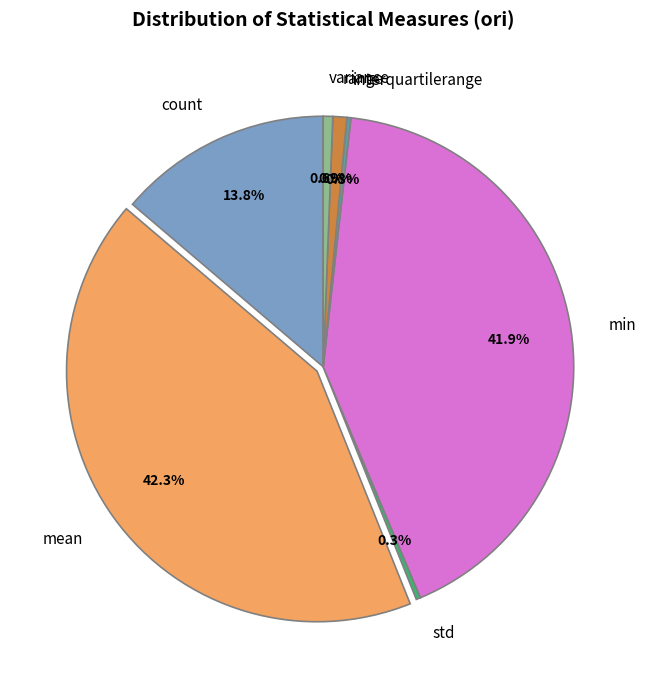

Is there a majority slice in this chart?

No